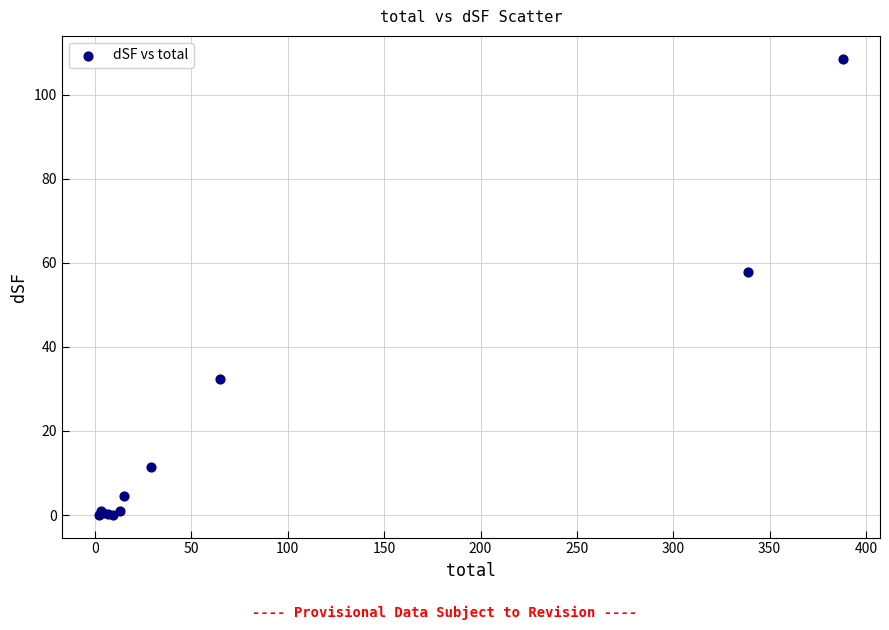

What Y value in the scatter plot is closest to 54?

57.9